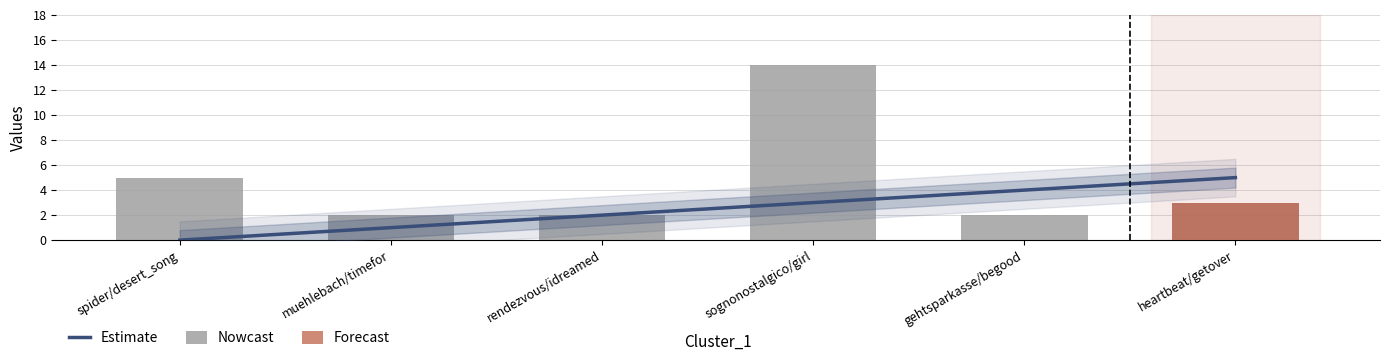

Which has a higher value, spider/desert_song or rendezvous/idreamed?

rendezvous/idreamed